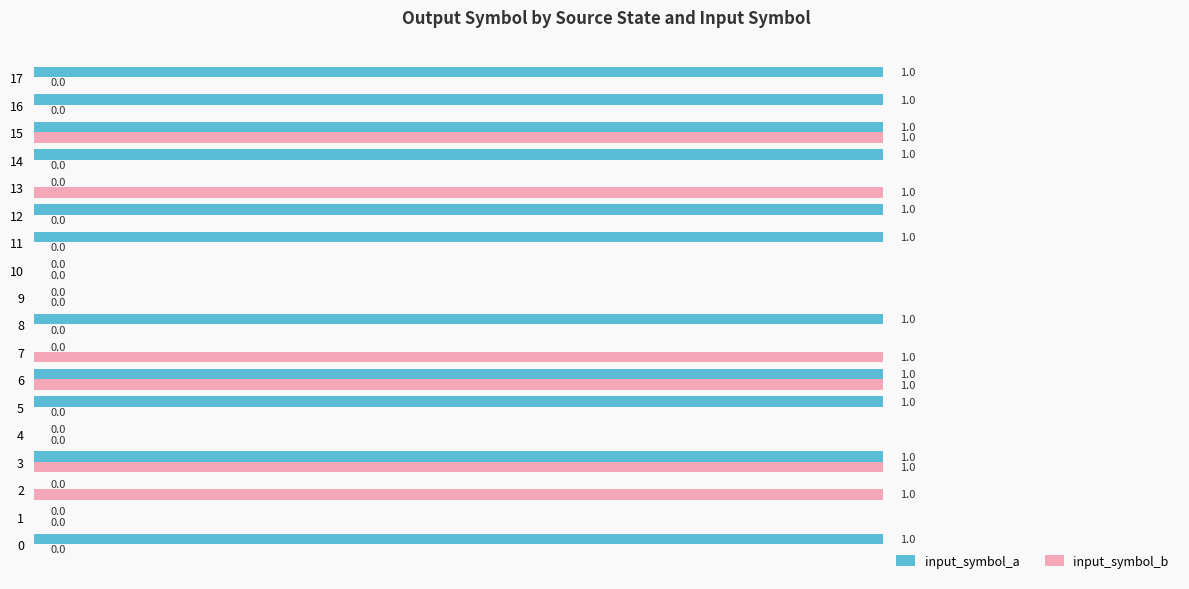

True or false: input_symbol_b has a value of 0 at 10.

True